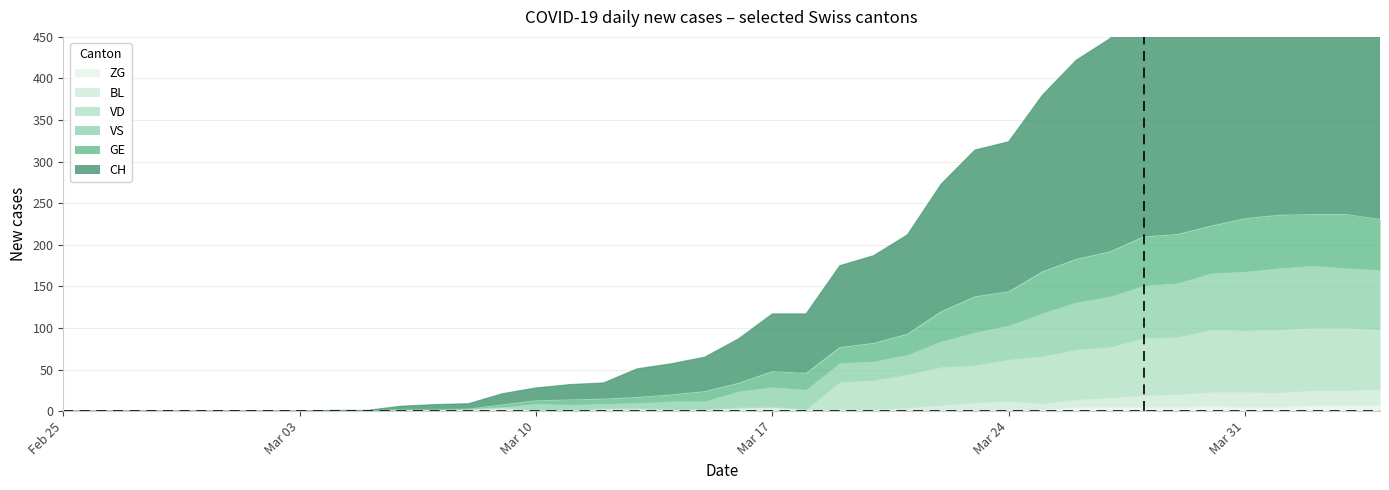

The value of GE at Feb 25 is -154. True or false?

False